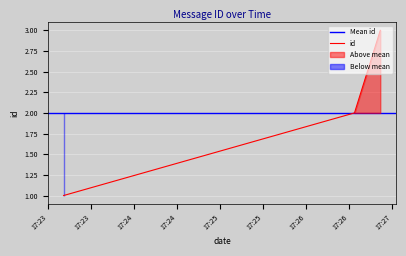

Reading left to right, list all the values displayed in this chart.

1	2	3